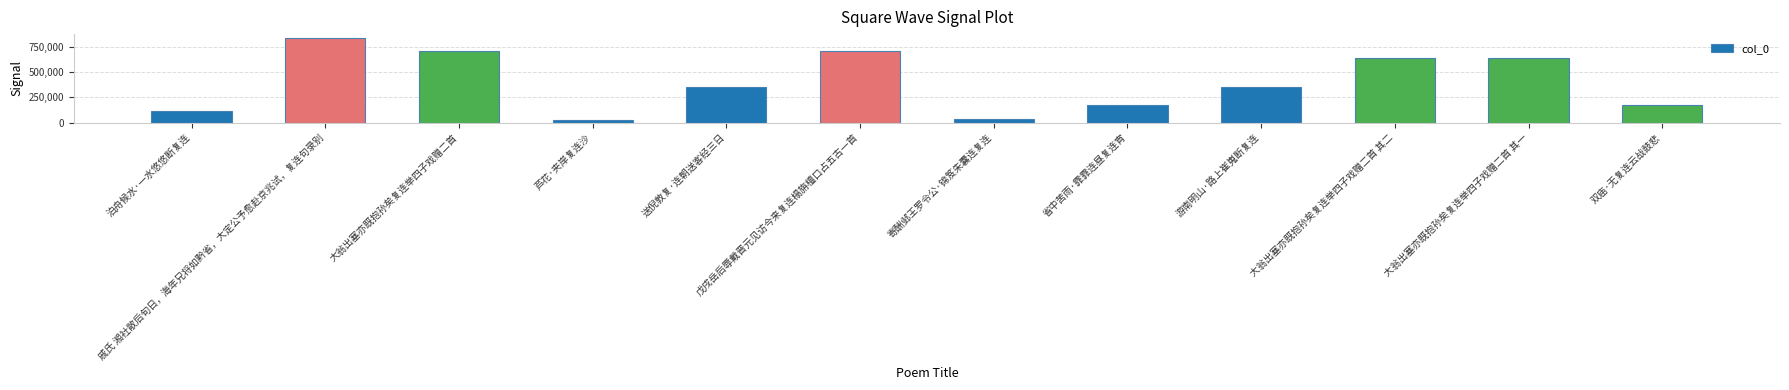

What is the change in value from 泊舟候水·一水悠悠断复连 to 戚氏 湘社散后旬日，海年兄将如黔省，大定公予愈赴京兆试，复连句录别?

+715421